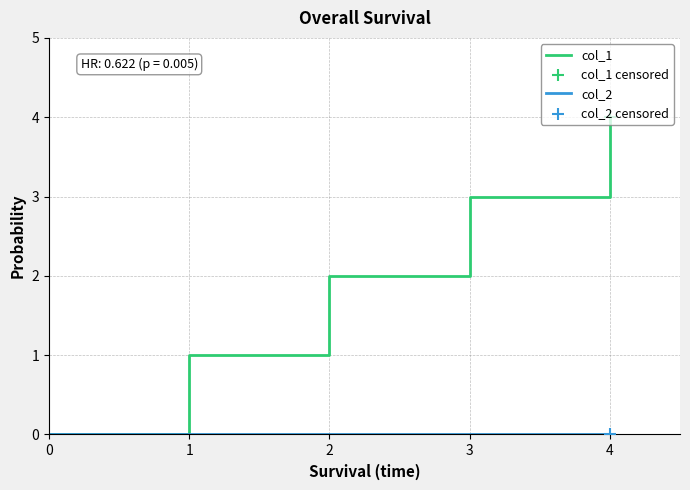

Which series has the largest total across all categories?

col_1